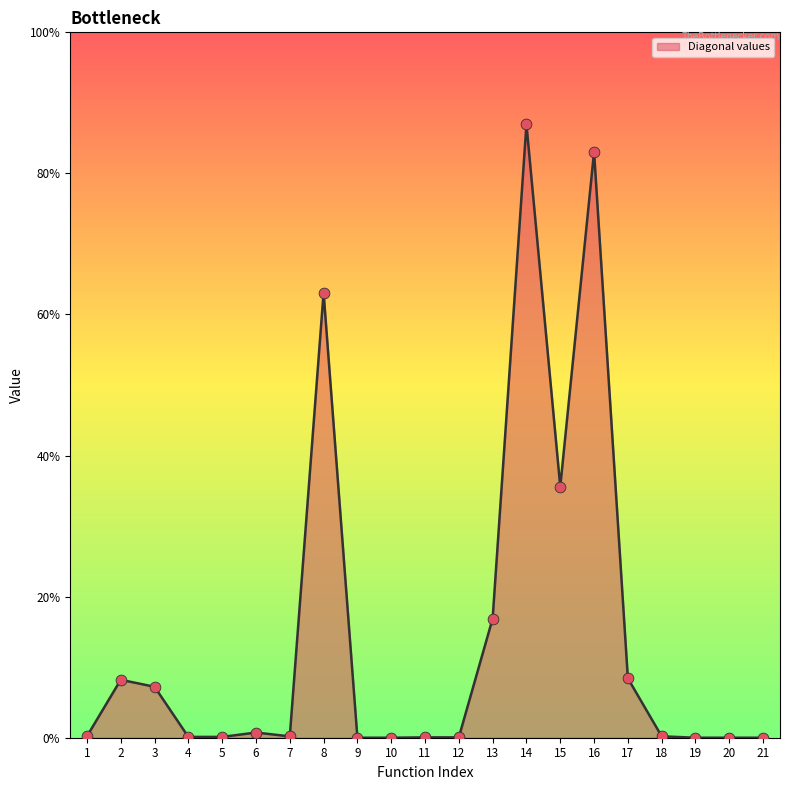

Does the chart have visible grid lines?

No